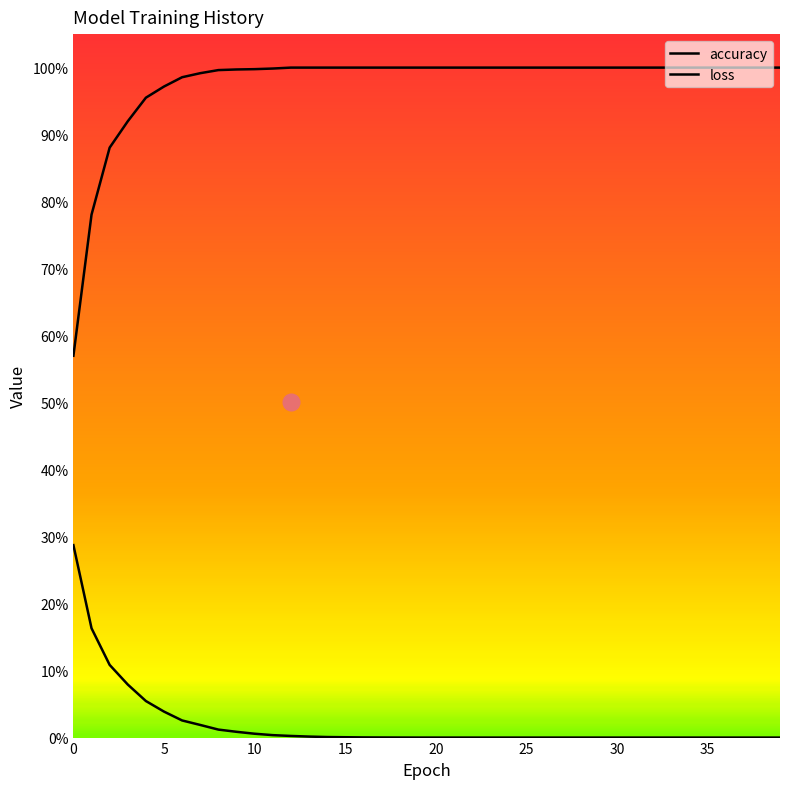

Which series has the largest total across all categories?

accuracy